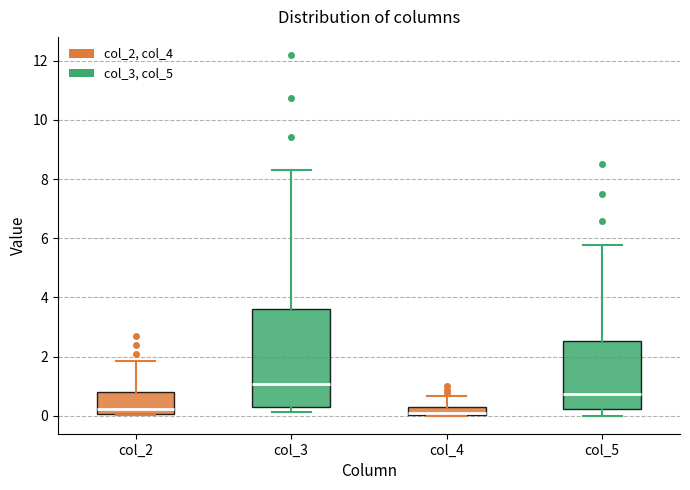

Which box is the tallest, from its lower edge to its upper edge?

col_3